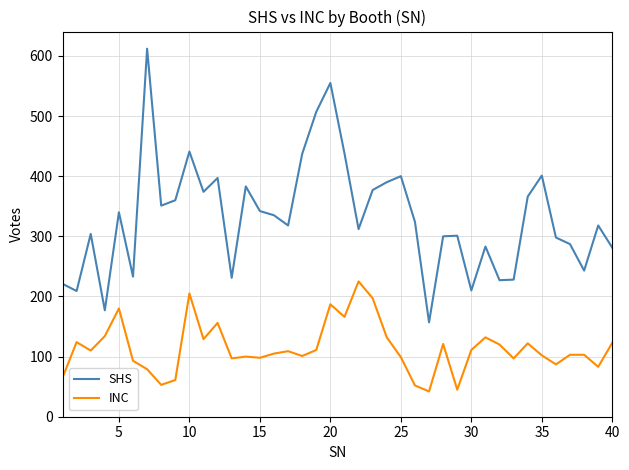

Which series has the largest range (max minus min)?

SHS